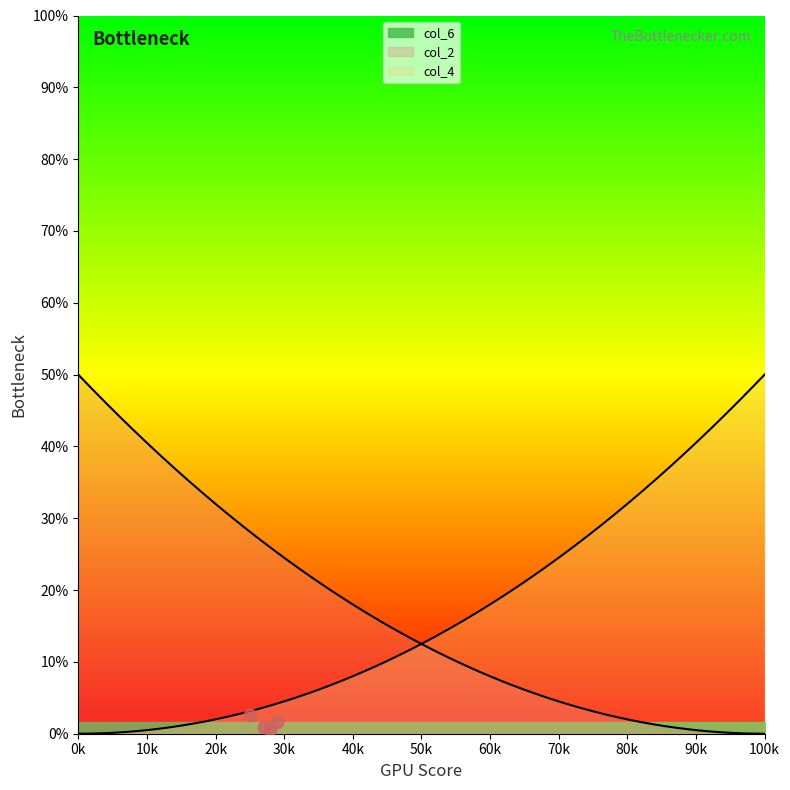

What are all the series names shown in the legend?

col_2, col_4, col_6